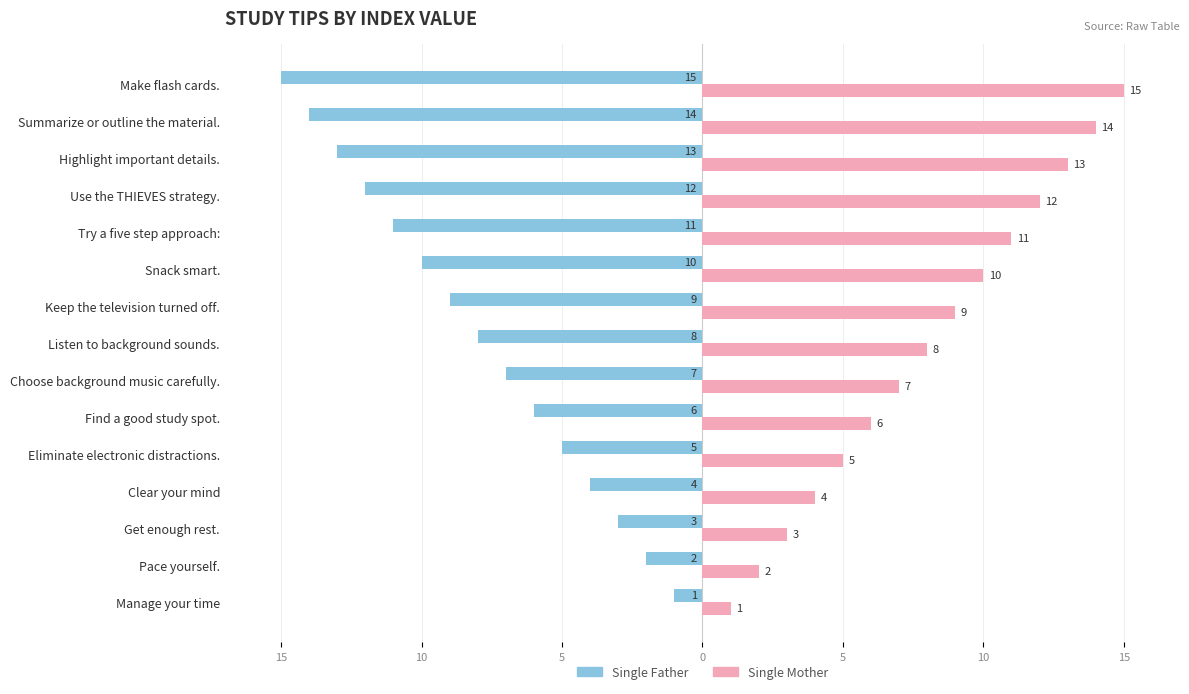

What are all the series names shown in the legend?

Single Father, Single Mother